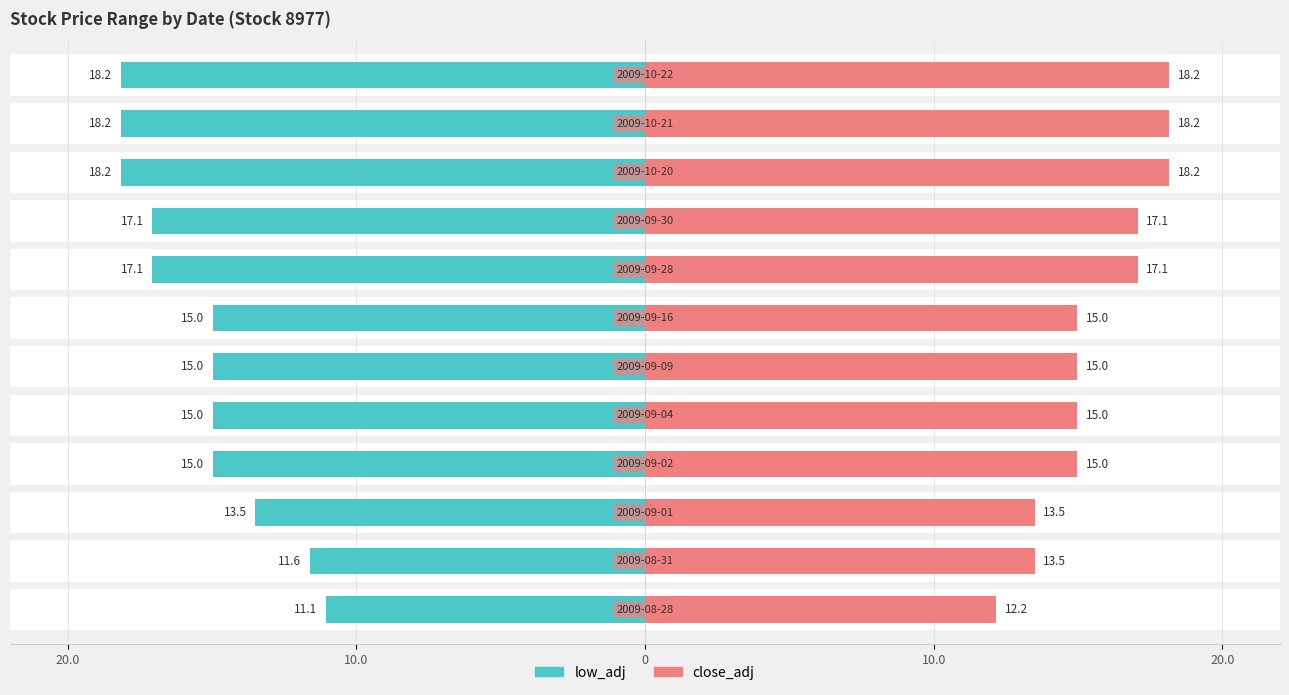

Between 20.0 and 7, which series saw the biggest shift?

low_adj